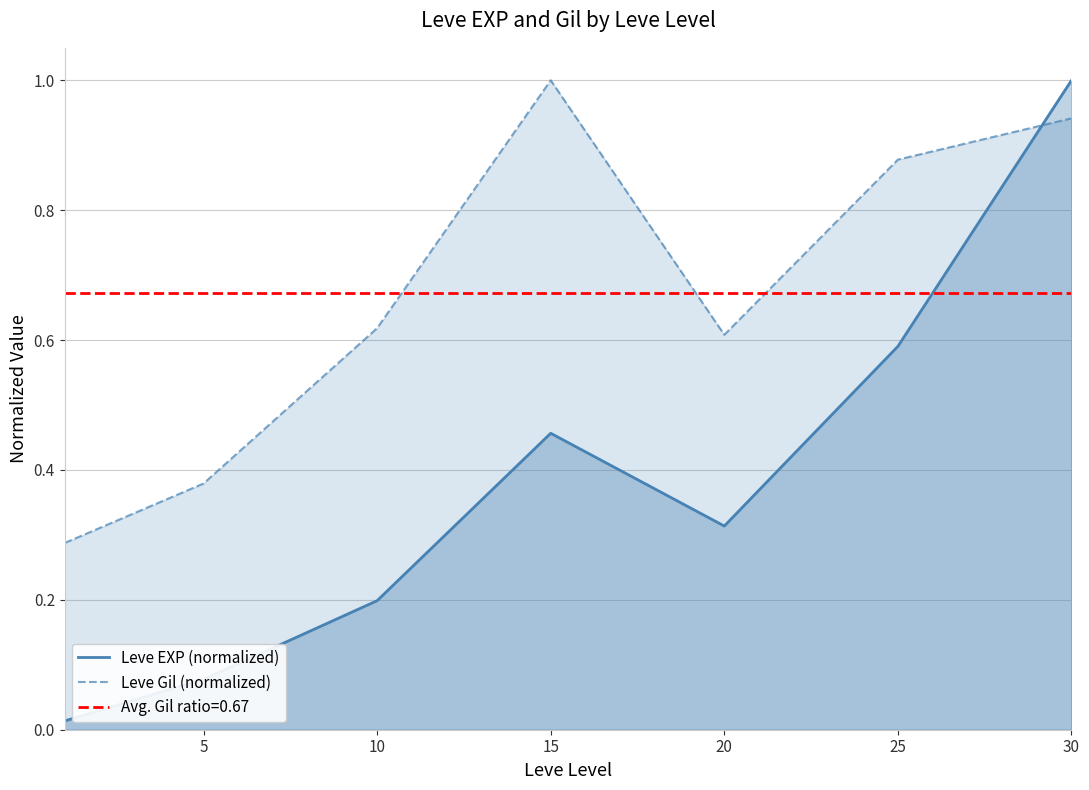

Is it true that Leve Gil (normalized) equals 1.7 at 30?

False